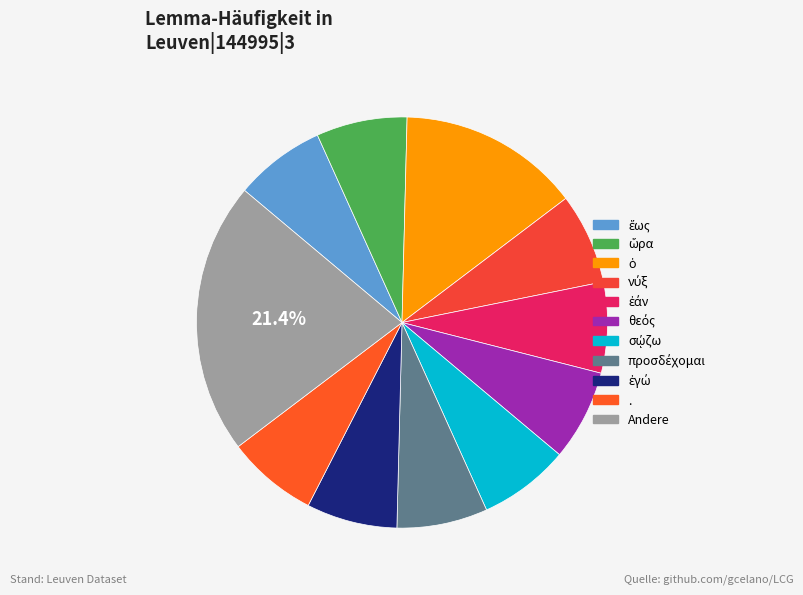

Count the number of slices in the pie.

11